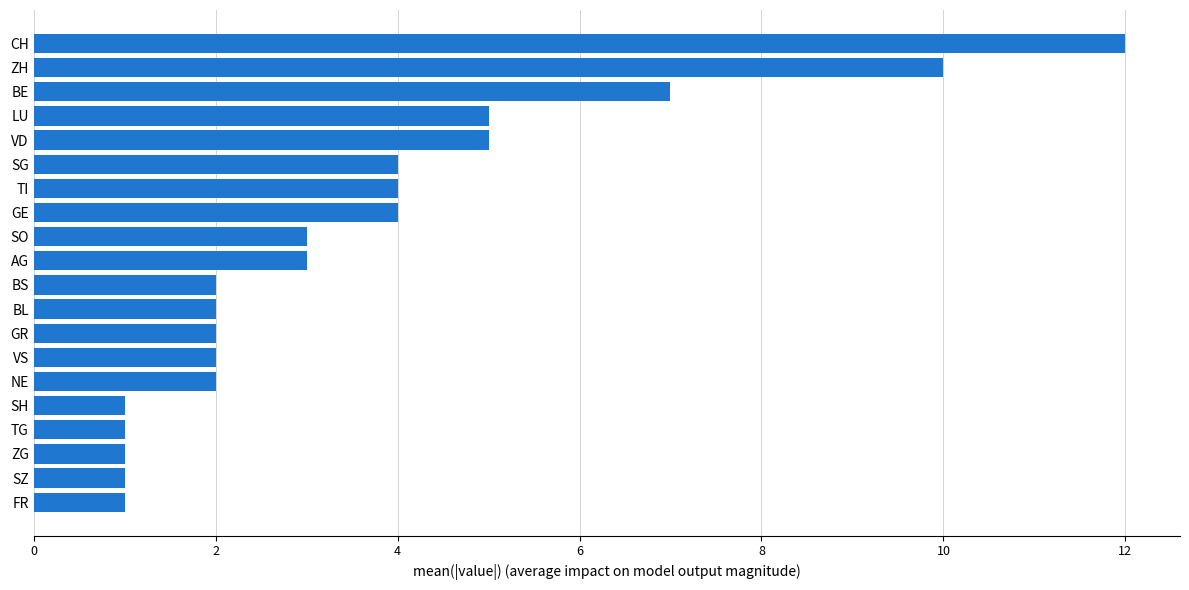

Approximately how many times larger is the value at TI compared to VD?

0.8